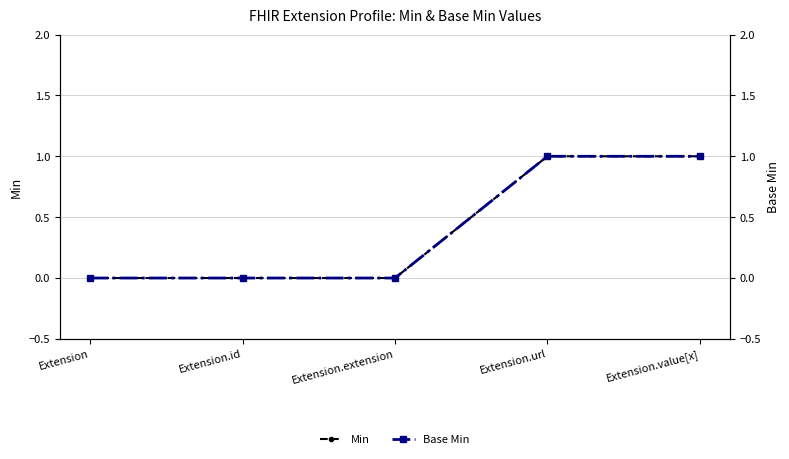

What is the maximum value shown in the chart?

1